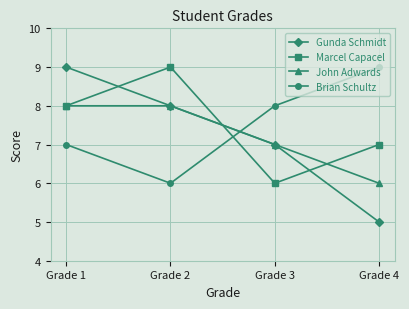

At which label does Gunda Schmidt first exceed 8?

Grade 1